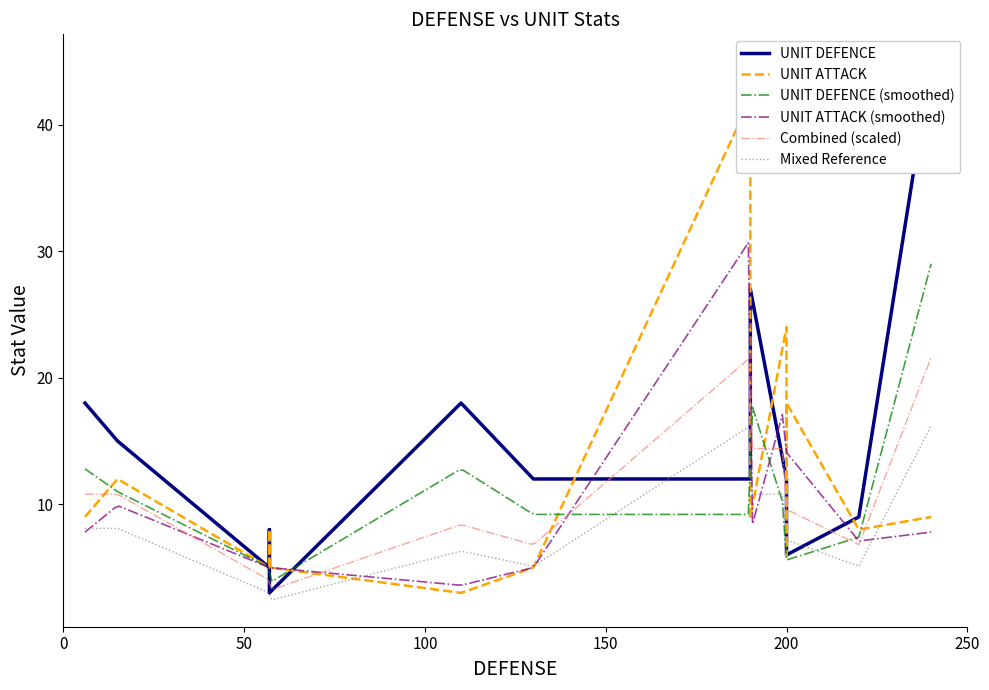

Which series has the largest total across all categories?

UNIT DEFENCE